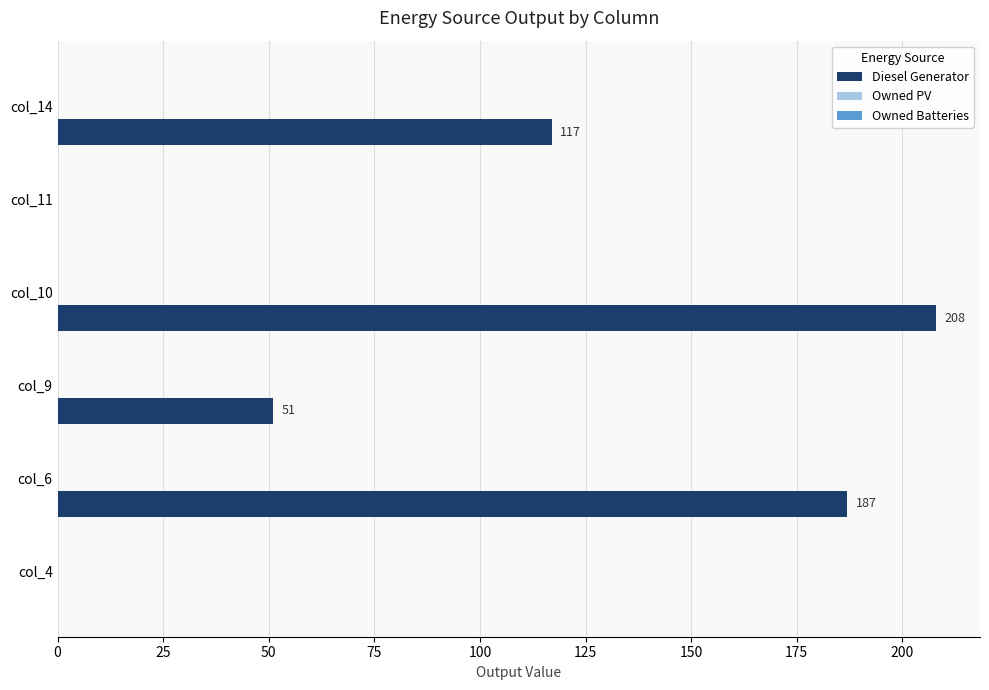

What is the sum of all values?

563